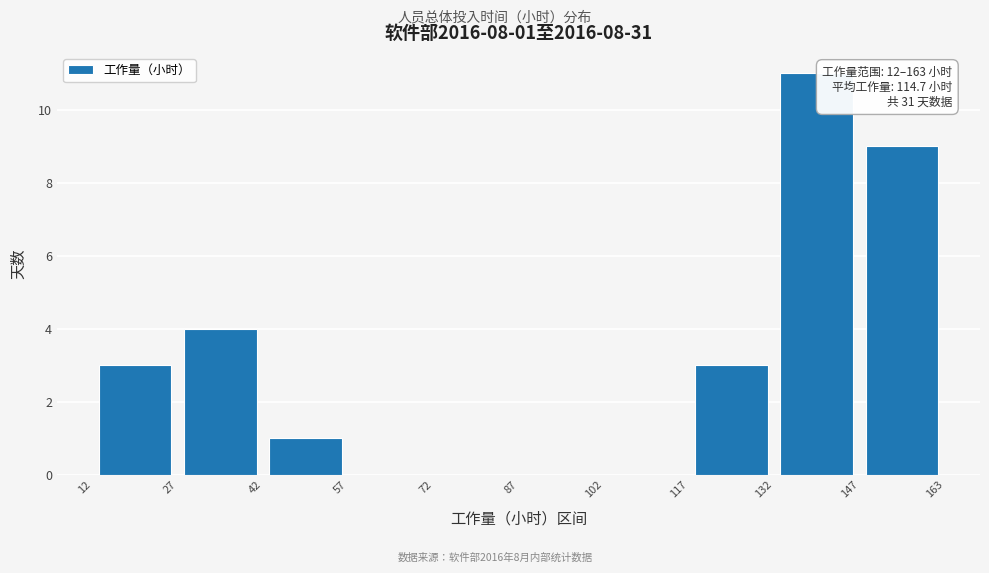

Which range on the x-axis has the tallest bar?

132 to 147